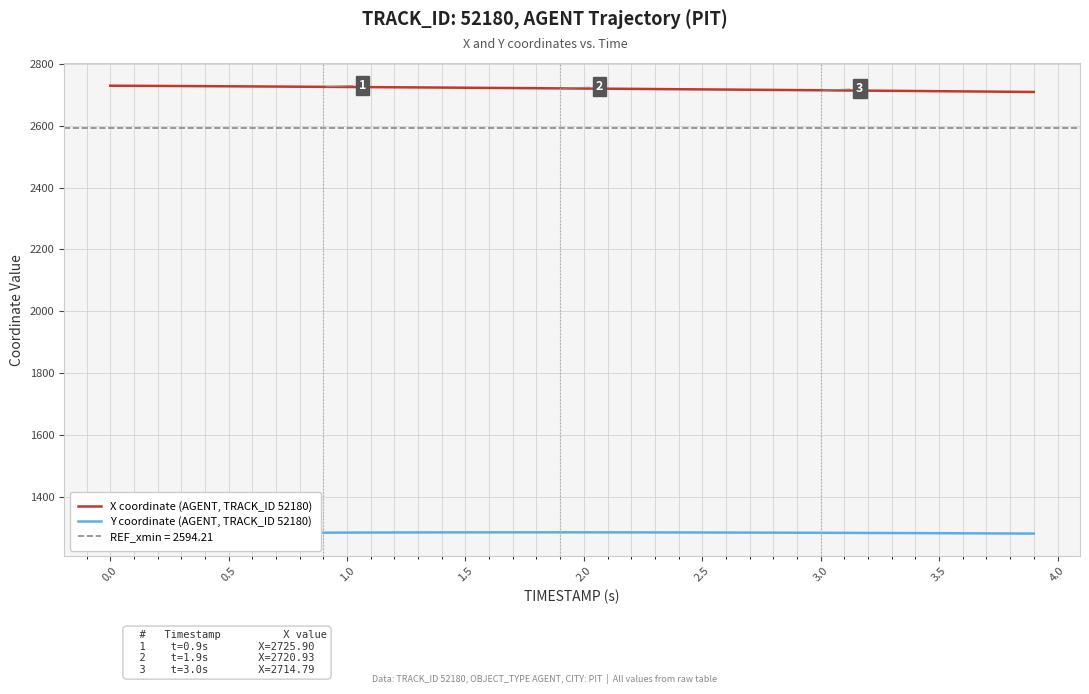

True or false: X coordinate (AGENT, TRACK_ID 52180) has a value of 4570.2 at 1.0.

False